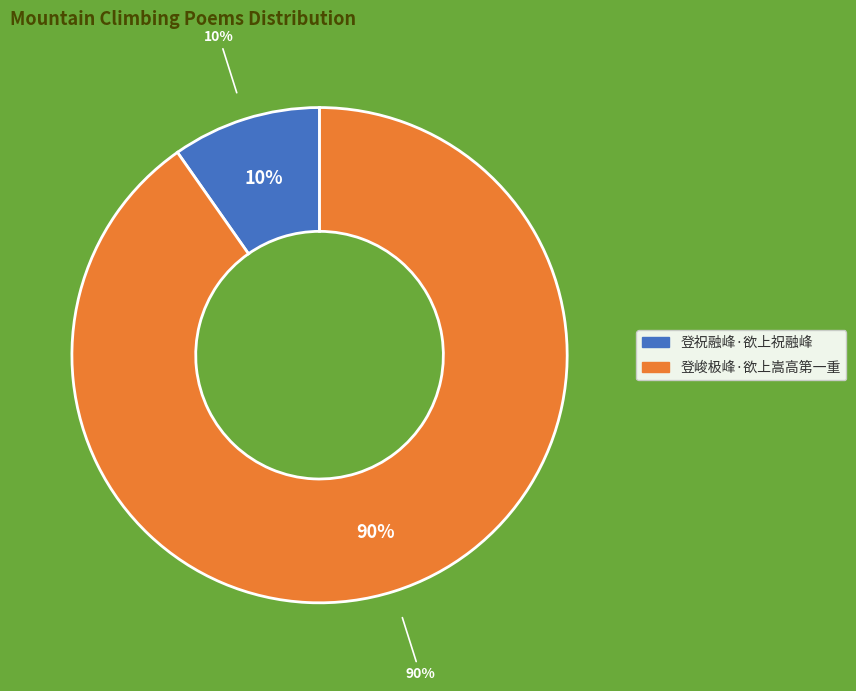

Which category accounts for the majority?

登峻极峰·欲上嵩高第一重